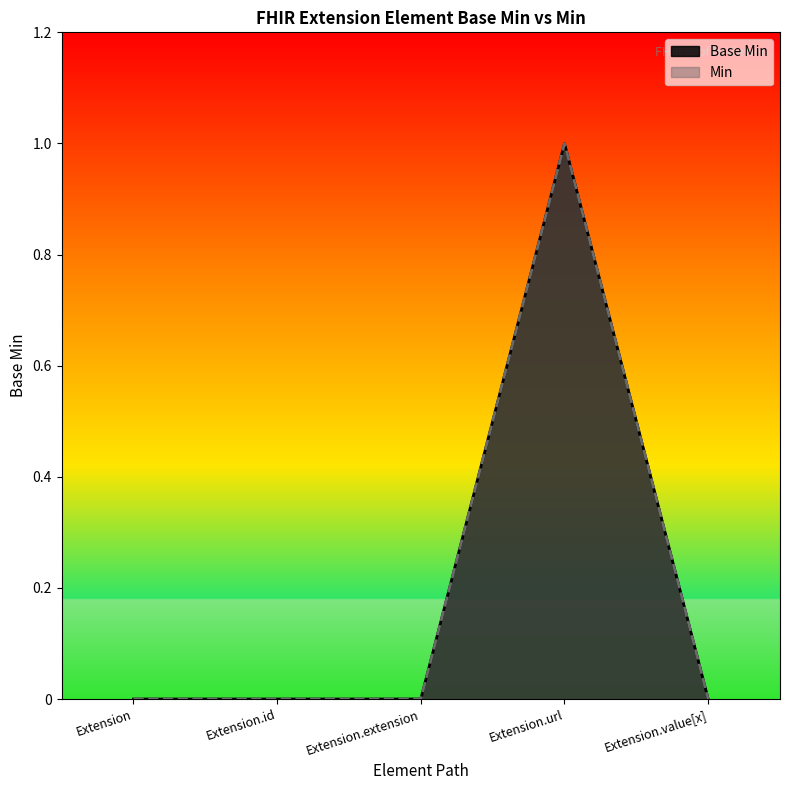

True or false: there are more than 2 points higher than both neighbors.

False